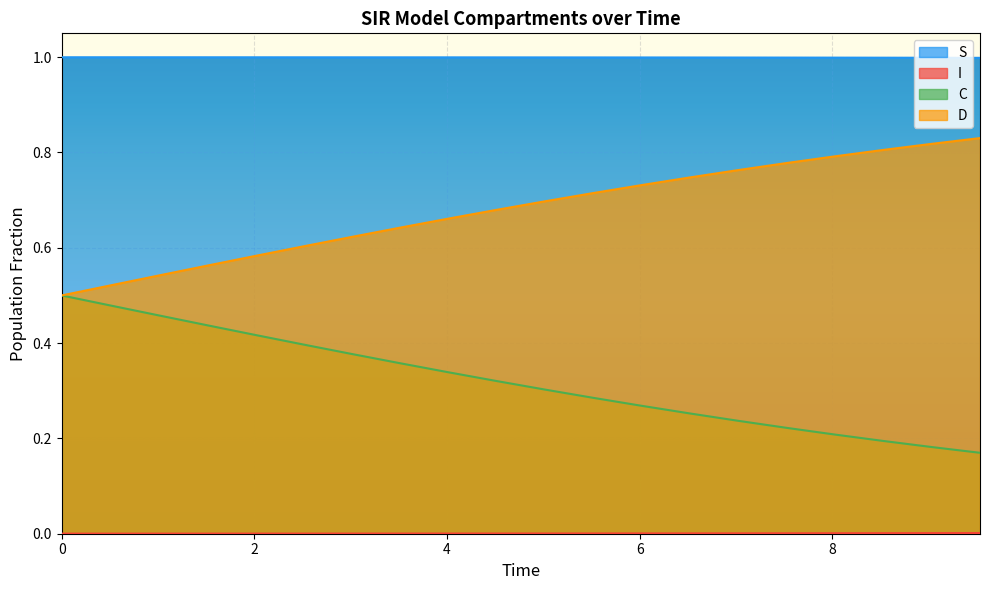

Is it true that C equals 0.3 at 4.013377926421405?

True